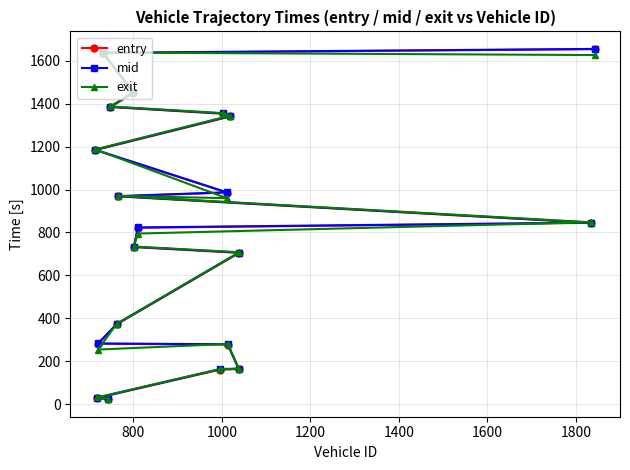

What is the greatest value displayed?

1655.2